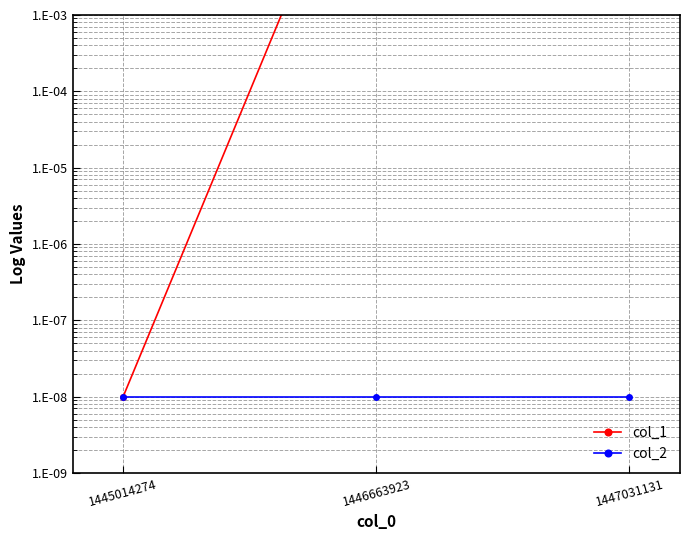

Rank the series at 1446663923 from lowest to highest value.

col_2, col_1